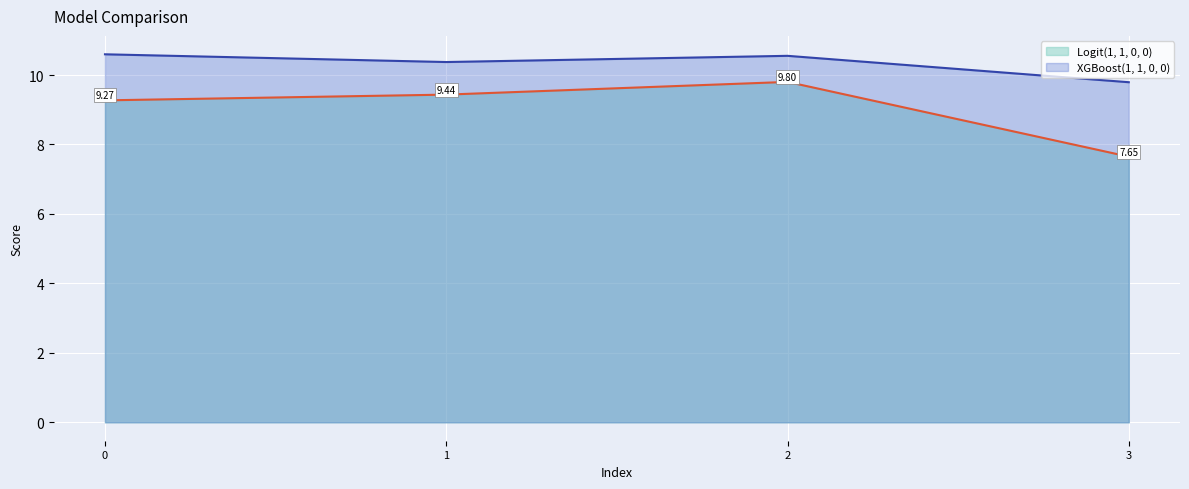

The Logit(1, 1, 0, 0) series shows 4.9 at 3. True or false?

False